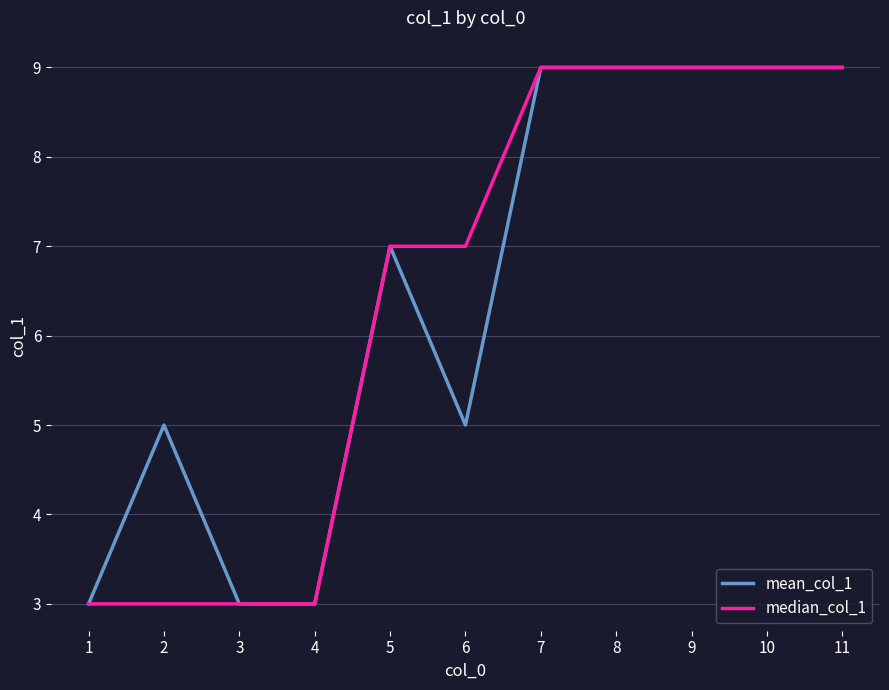

What is the difference between the maximum and second lowest values in the median_col_1 series?

6